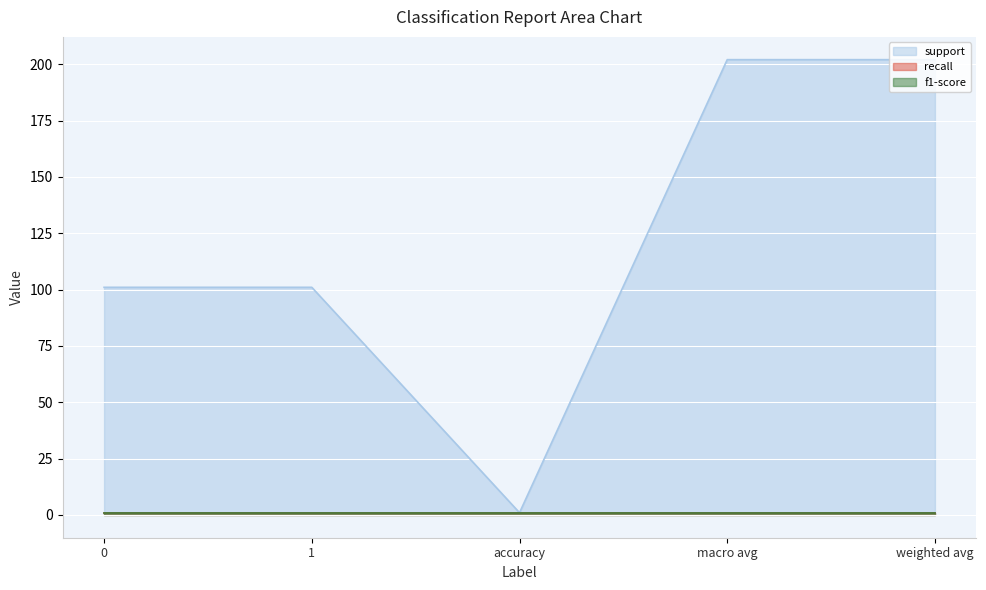

How many lines are shown in the chart?

3